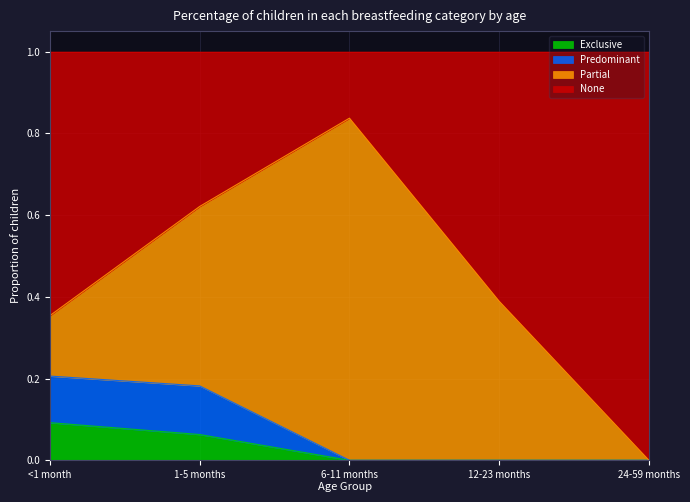

What is the total value across all series at 1-5 months?

1.0